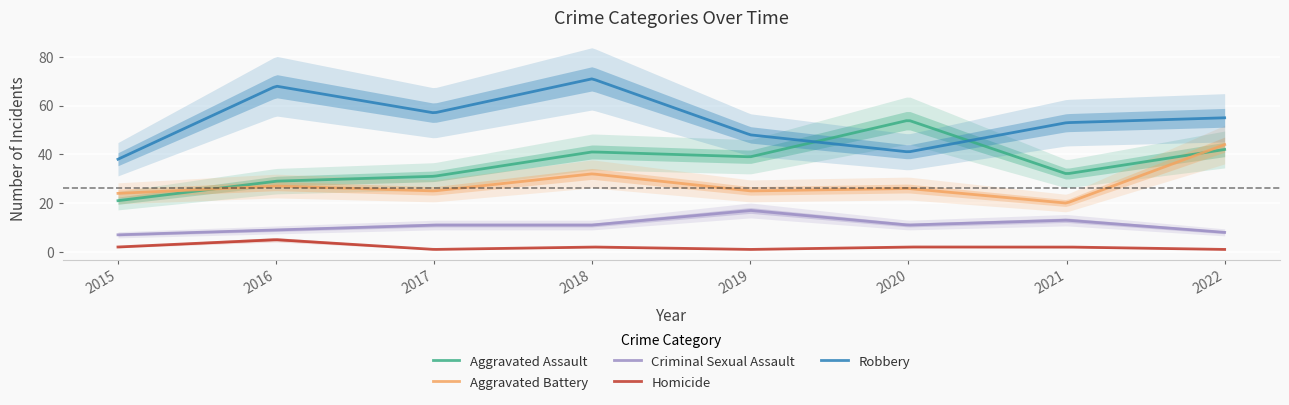

List the series in order of their peak value, highest first.

Robbery, Aggravated Assault, Aggravated Battery, Criminal Sexual Assault, Homicide